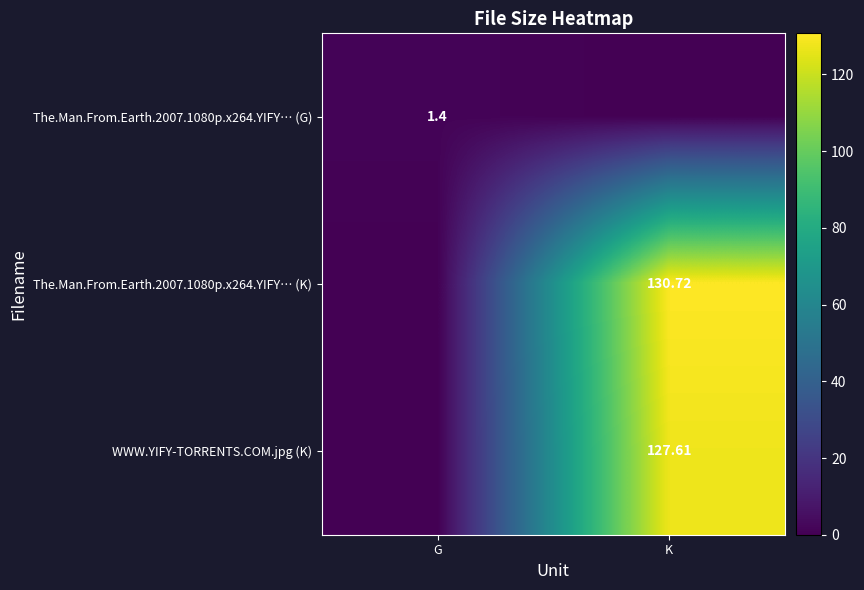

At which label is WWW.YIFY-TORRENTS.COM.jpg (K) closest to 63?

G